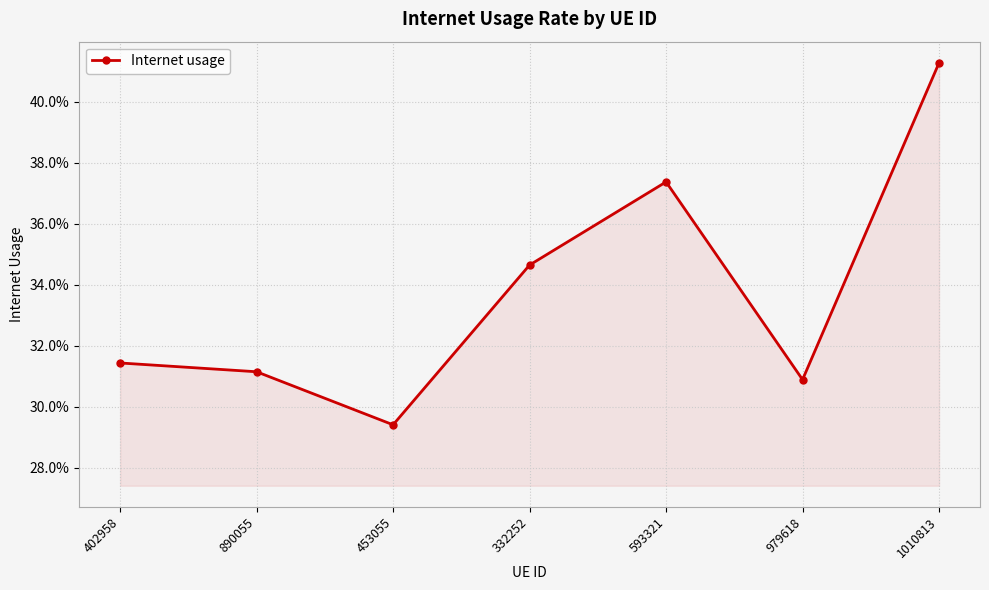

Is this an area chart (filled region under the line)?

Yes